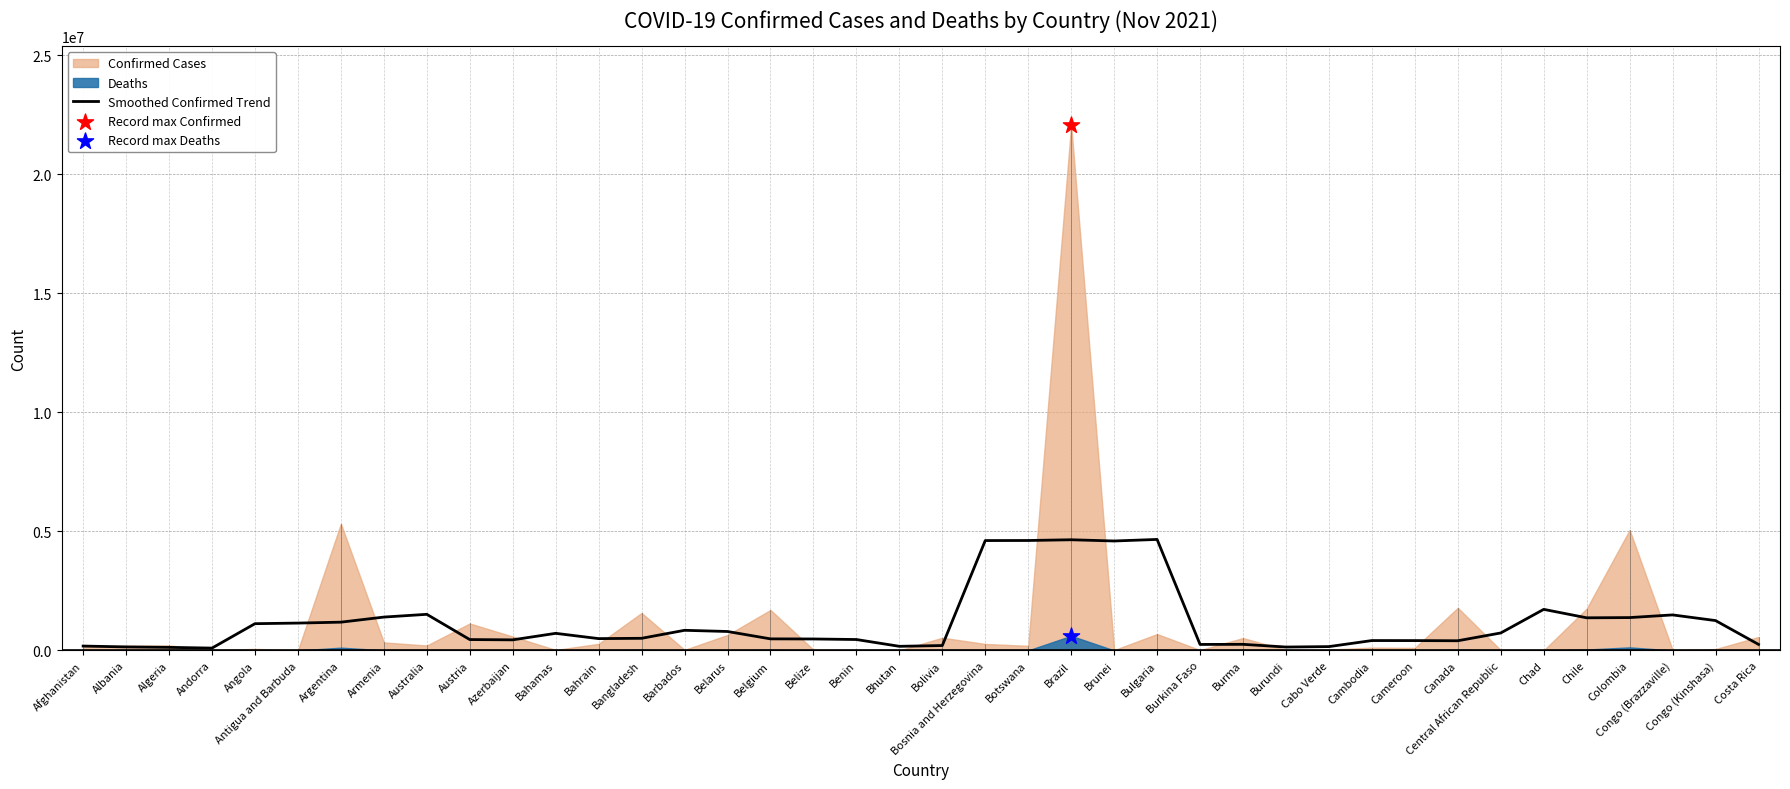

What is the maximum value for Smoothed Confirmed Trend?

4663481.0